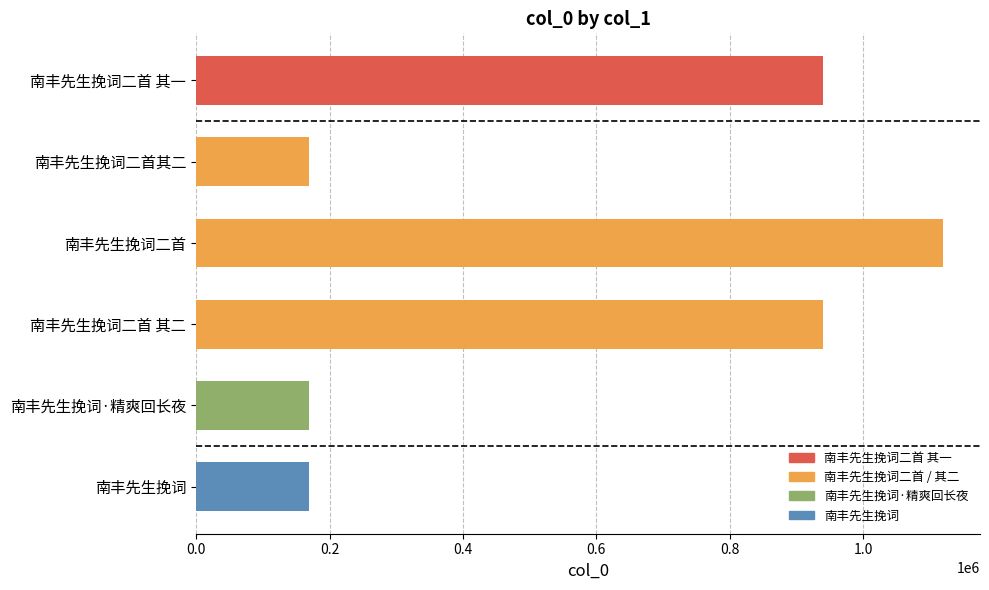

What is the minimum value shown in the chart?

168490